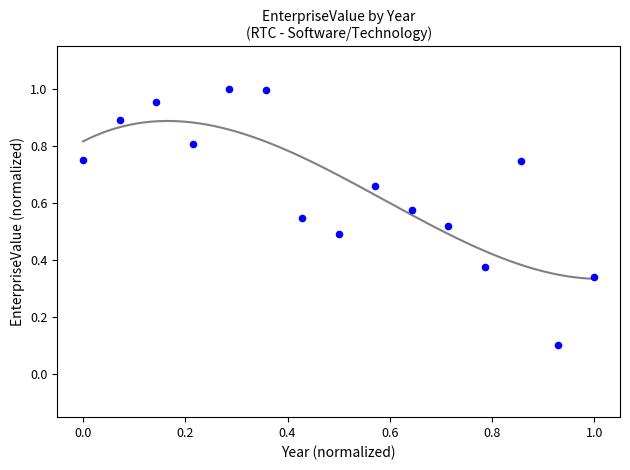

What is the range of Y values (max minus min)?

0.9